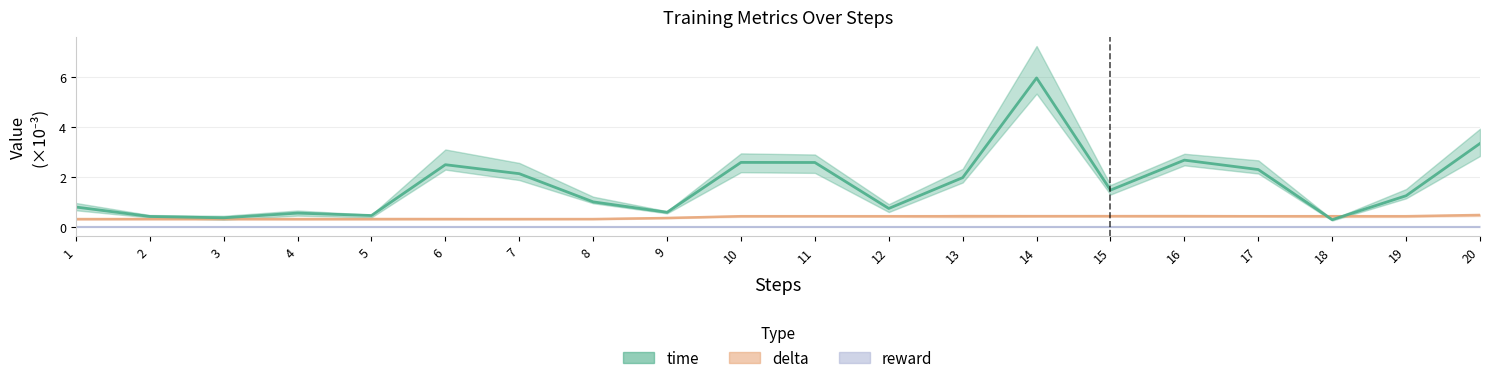

Which series has the largest total across all categories?

time